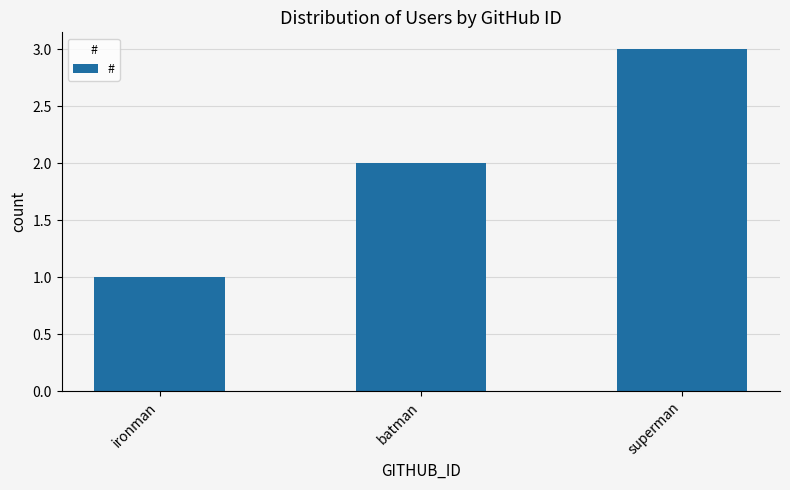

What position from the right is superman?

1